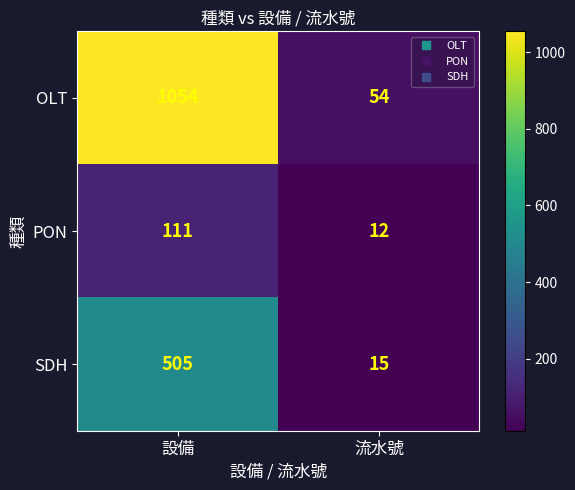

Reading left to right, what are all the values shown in this chart?

OLT: 1054	54
PON: 111	12
SDH: 505	15